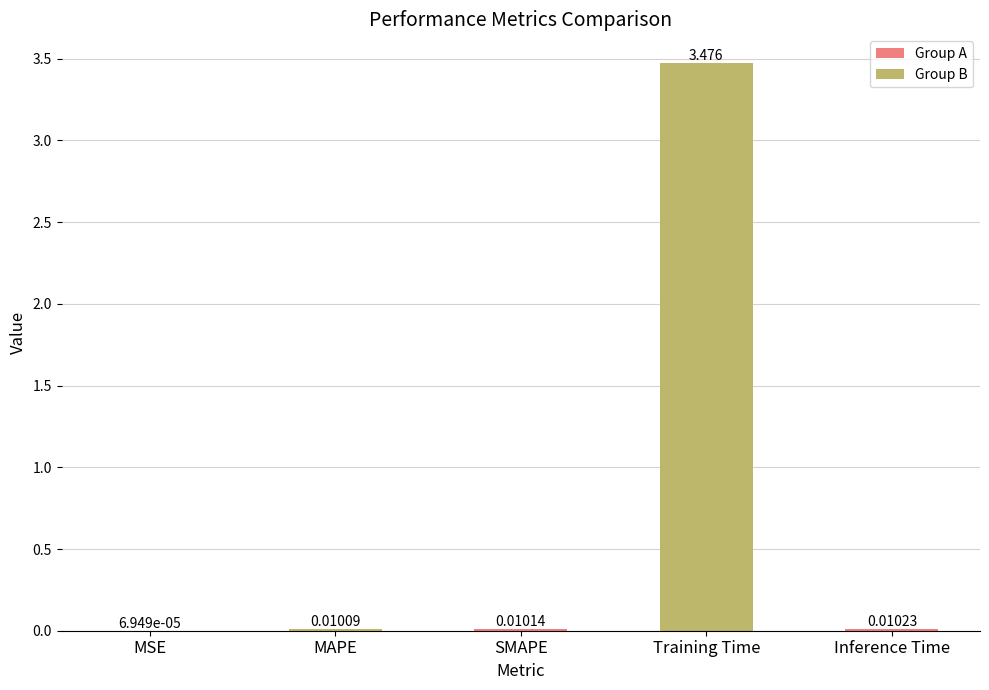

Between Inference Time and SMAPE, which is larger?

Inference Time